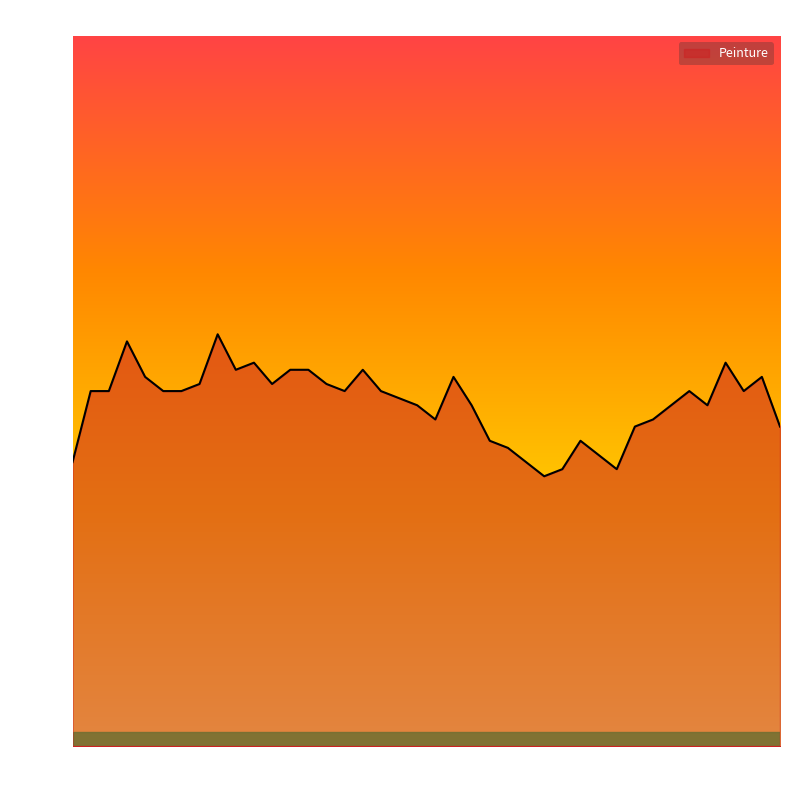

What is the difference between the maximum and minimum values?

20